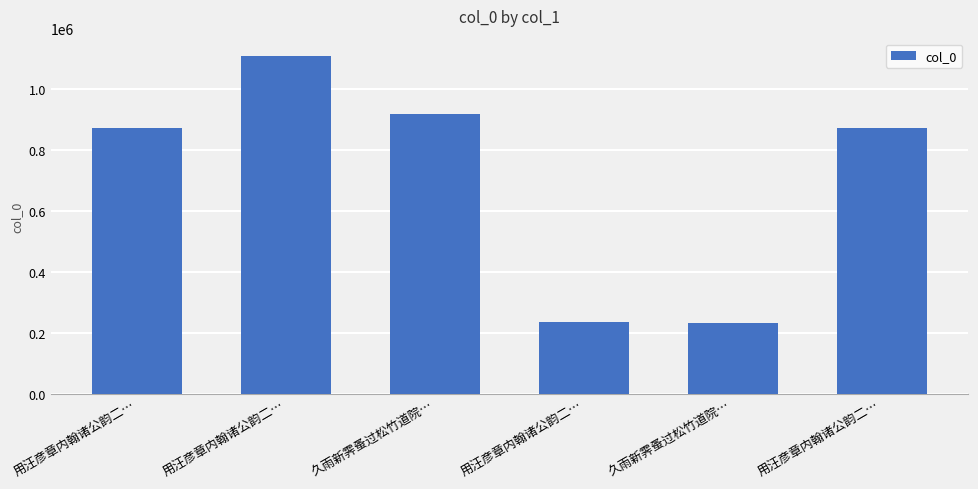

What is the difference between the maximum and minimum values?

875972